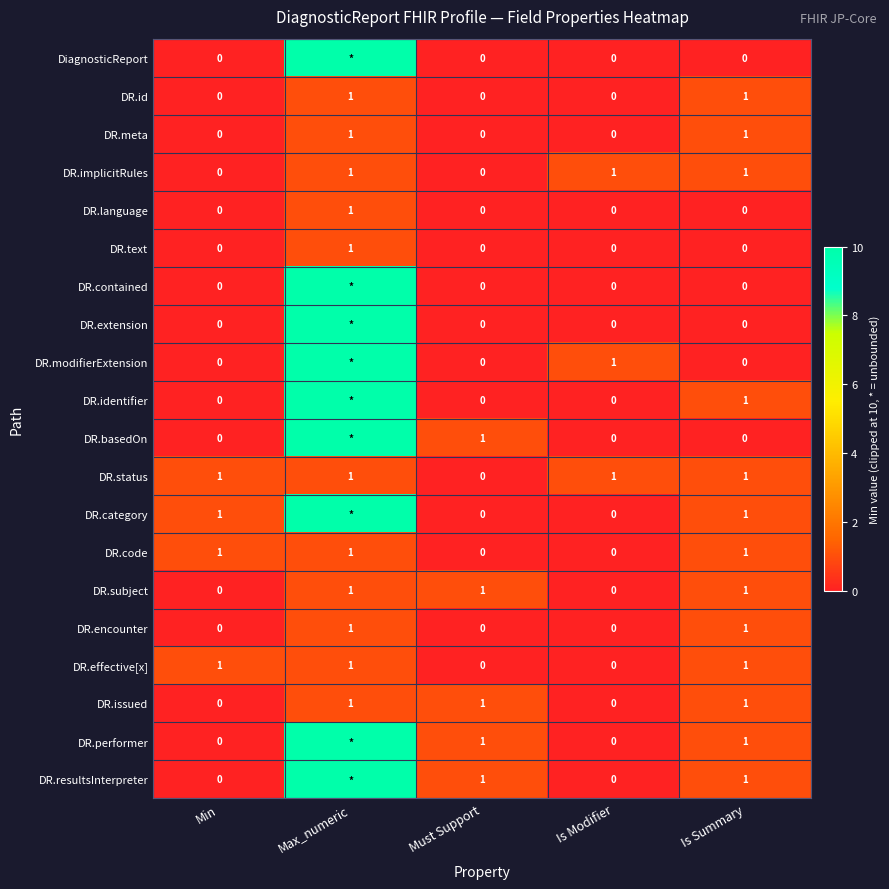

The value of DR.subject at Is Modifier is 0. True or false?

True